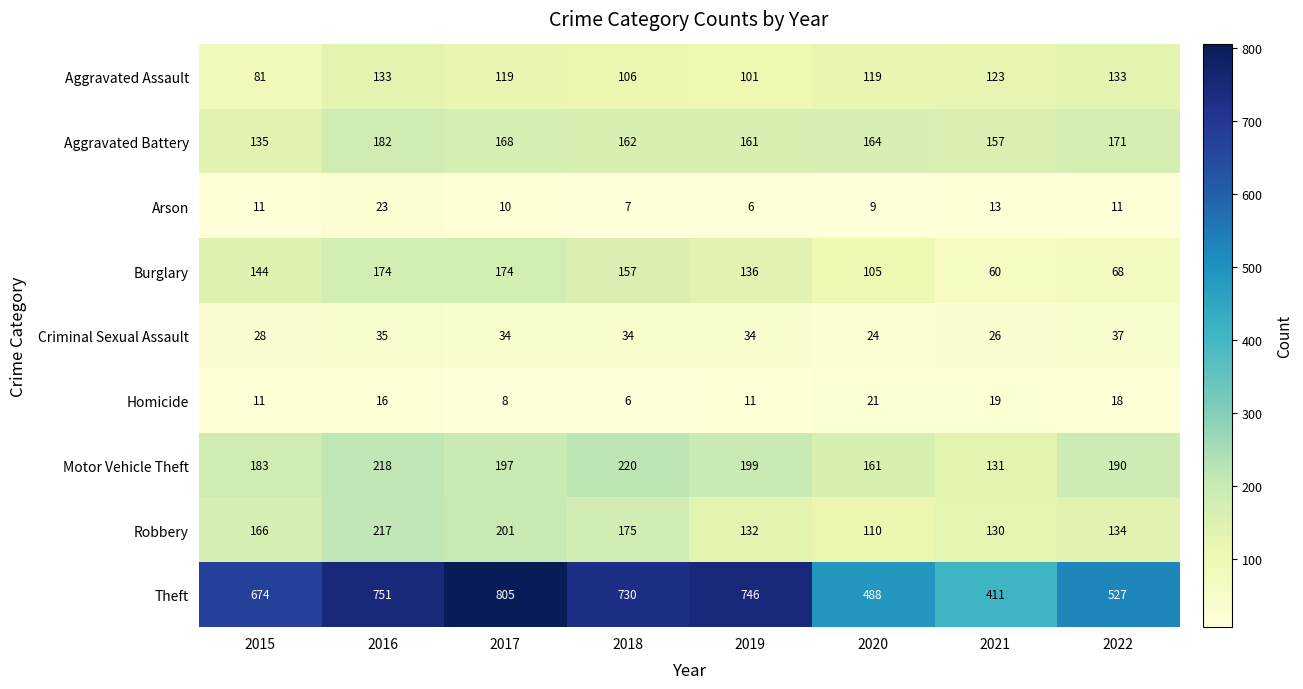

How many distinct data groups are displayed?

9